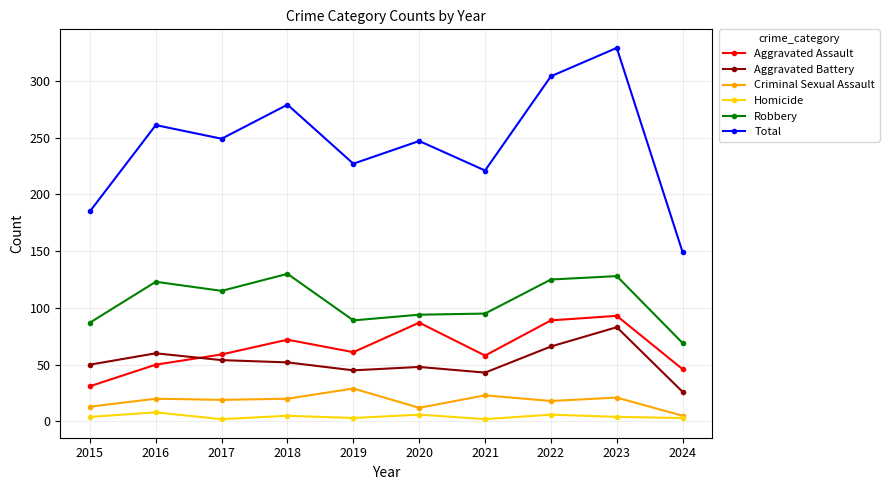

True or false: Aggravated Assault and Robbery intersect in this chart.

False